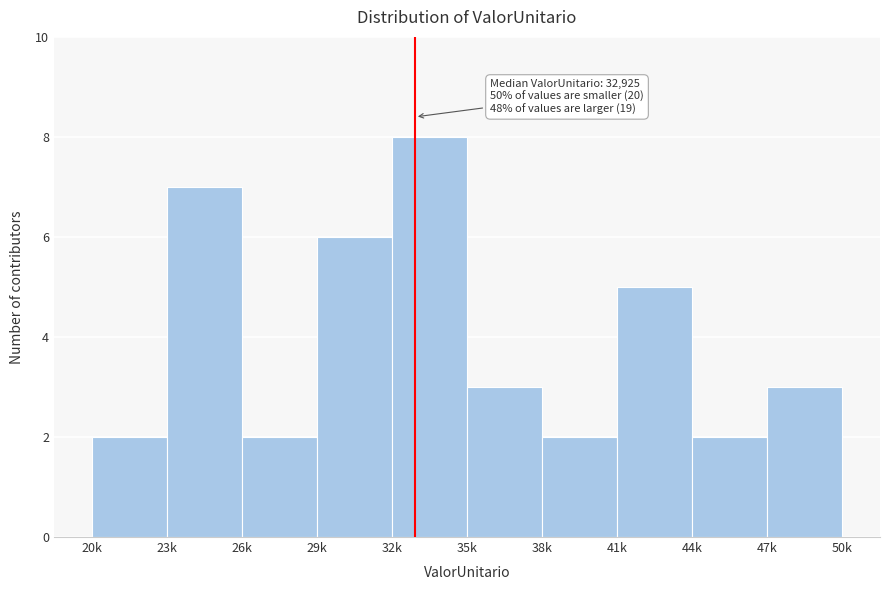

Reading left to right, extract all data points from this chart.

2	7	2	6	8	3	2	5	2	3